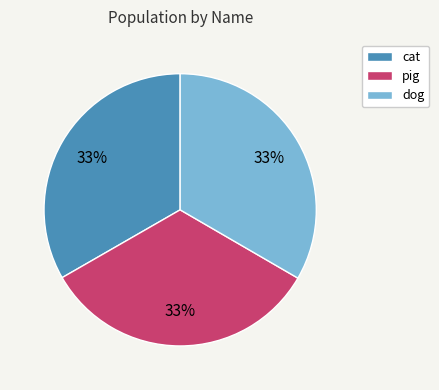

Approximately how many times larger is the value at dog compared to cat?

1.0